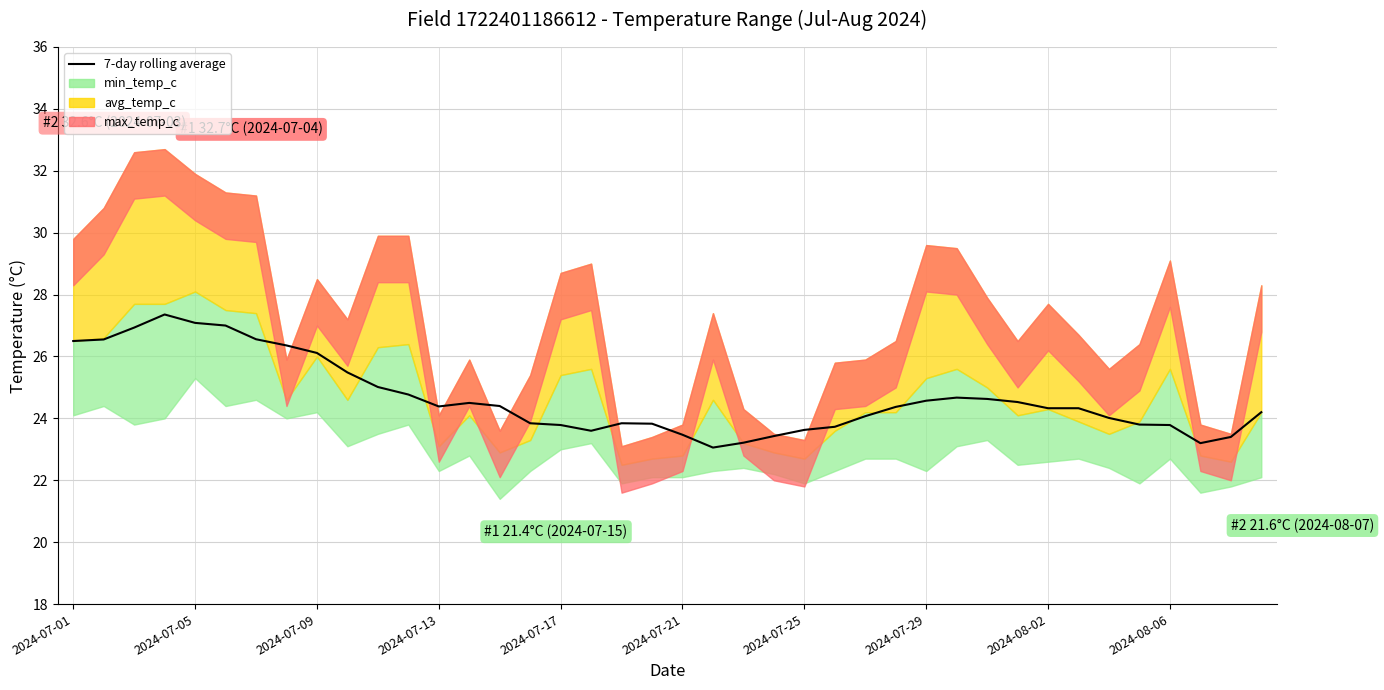

How many lines are shown in the chart?

1